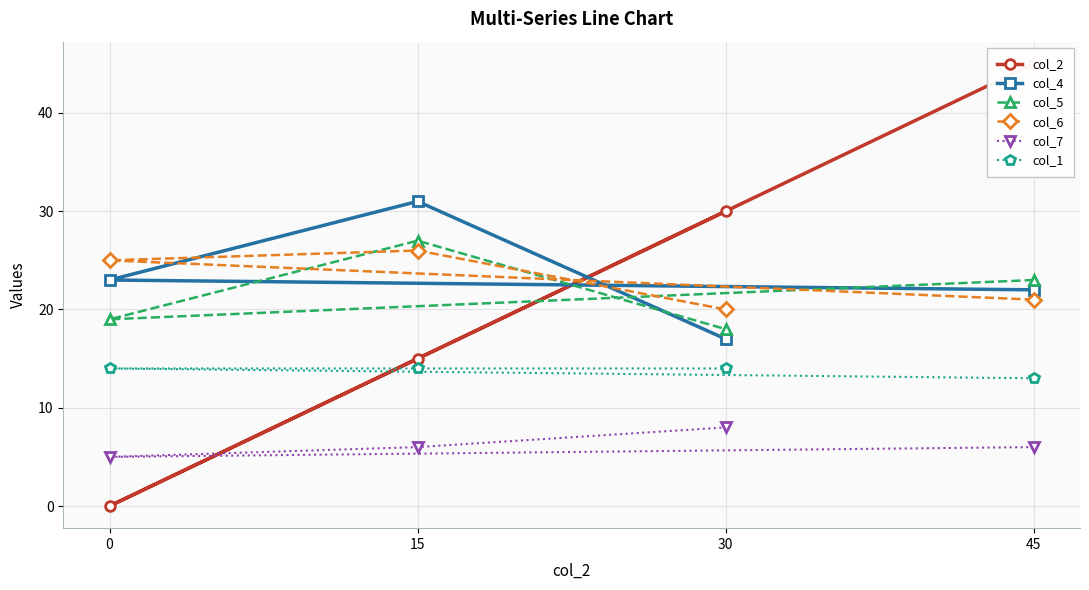

What is the value of the col_1 point at the 3rd from the left?

14